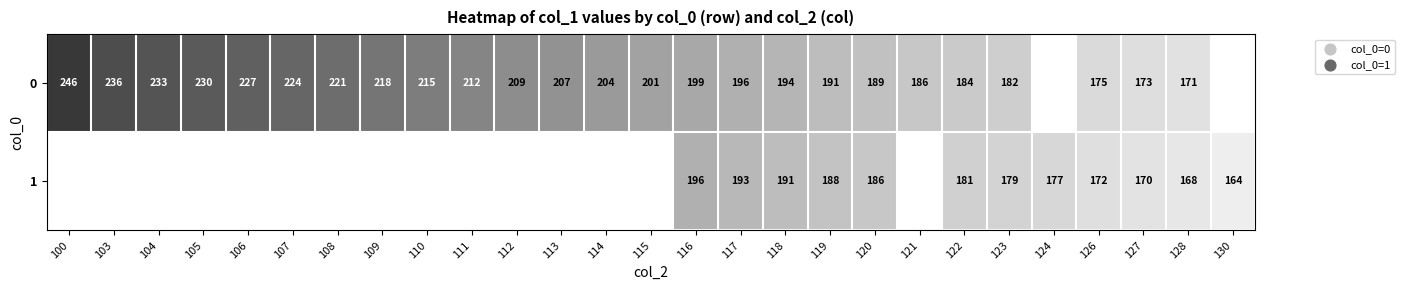

How many categories are shown in the chart?

27